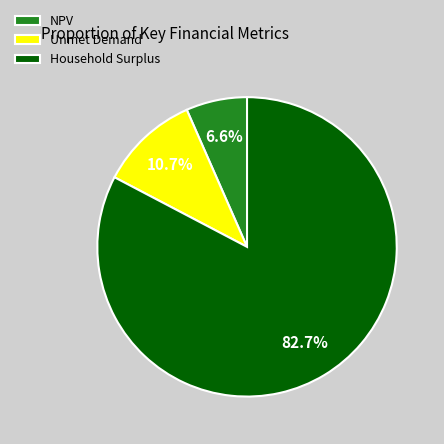

Does any single category account for the majority?

Yes